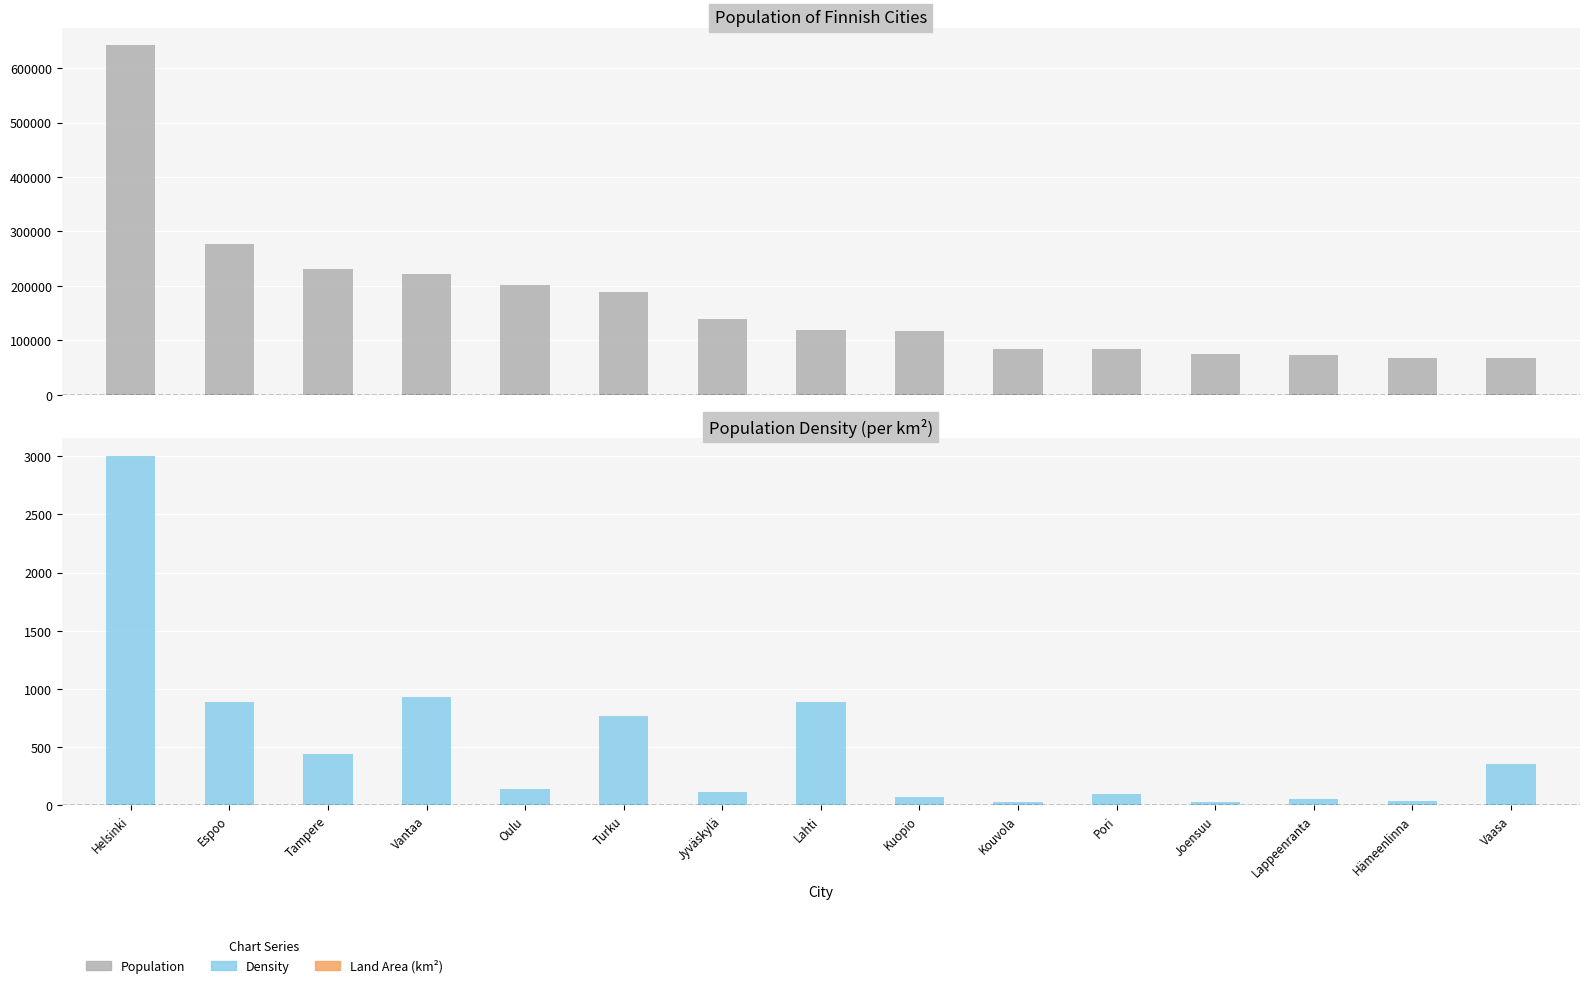

What is the sum of the Population values at Lahti and Lappeenranta?

192080.0